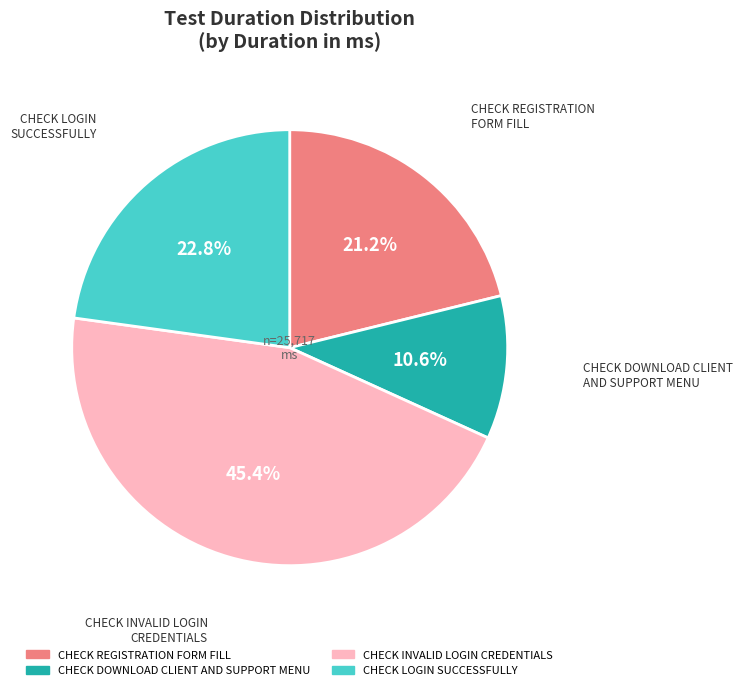

How many segments does this pie chart have?

4